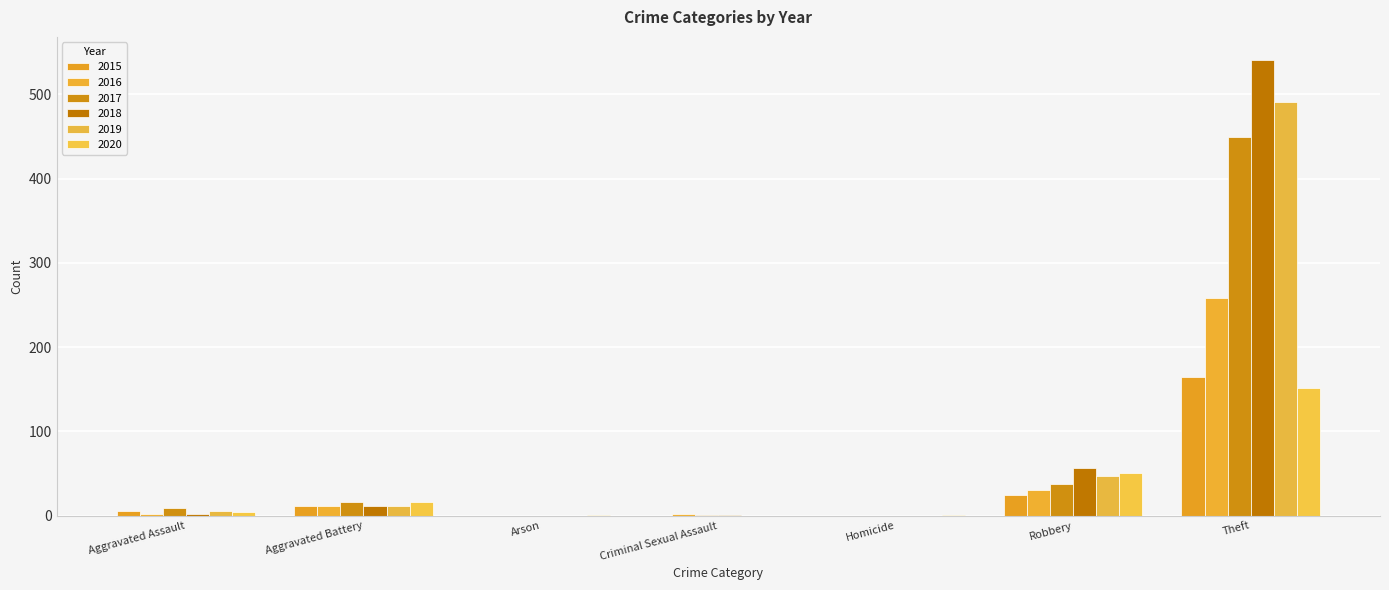

What is the sum of the 2020 values at Criminal Sexual Assault and Homicide?

1